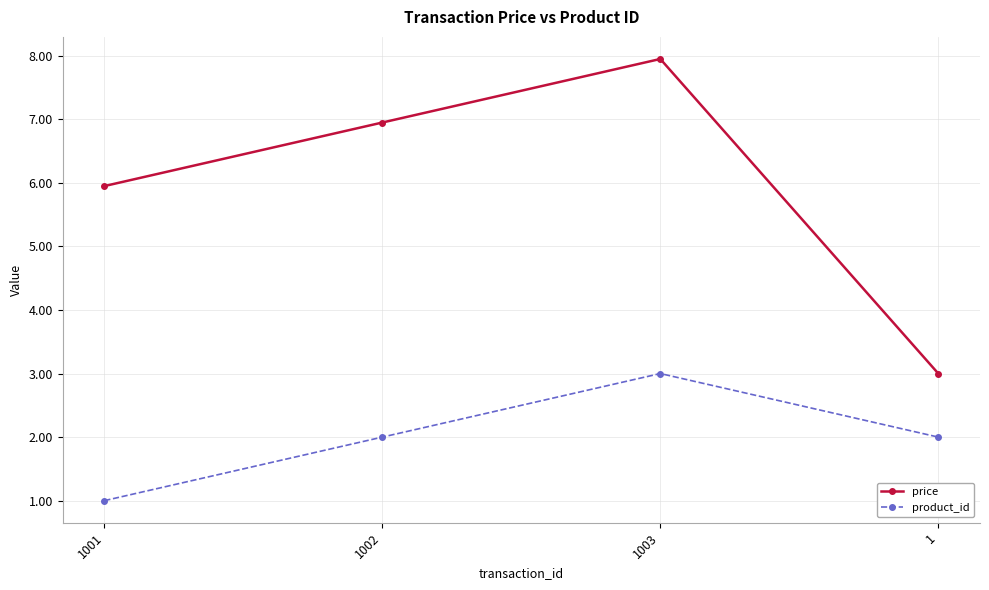

What is the value of the product_id point at the 3rd from the left?

3.0